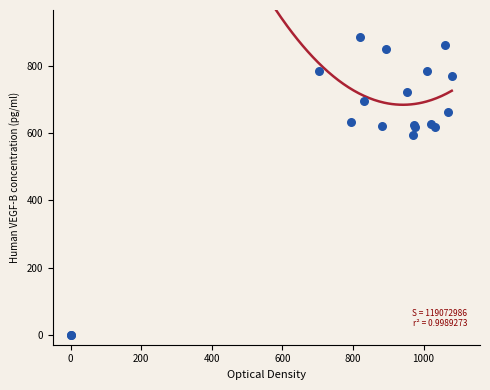

What Y value in the scatter plot is closest to 443?

594.0